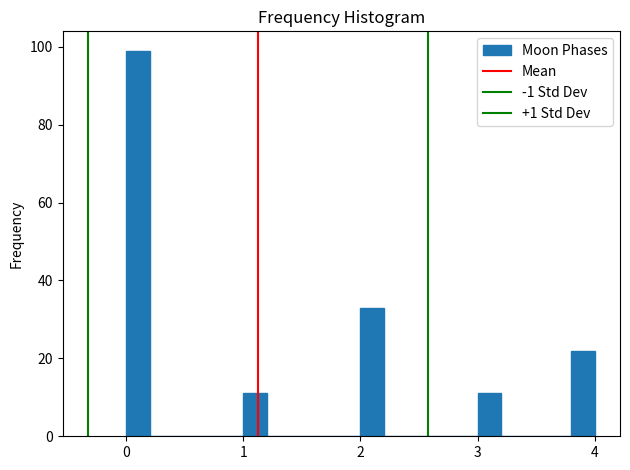

Read against the x-axis, roughly where is the centre of the tallest bar?

0.1